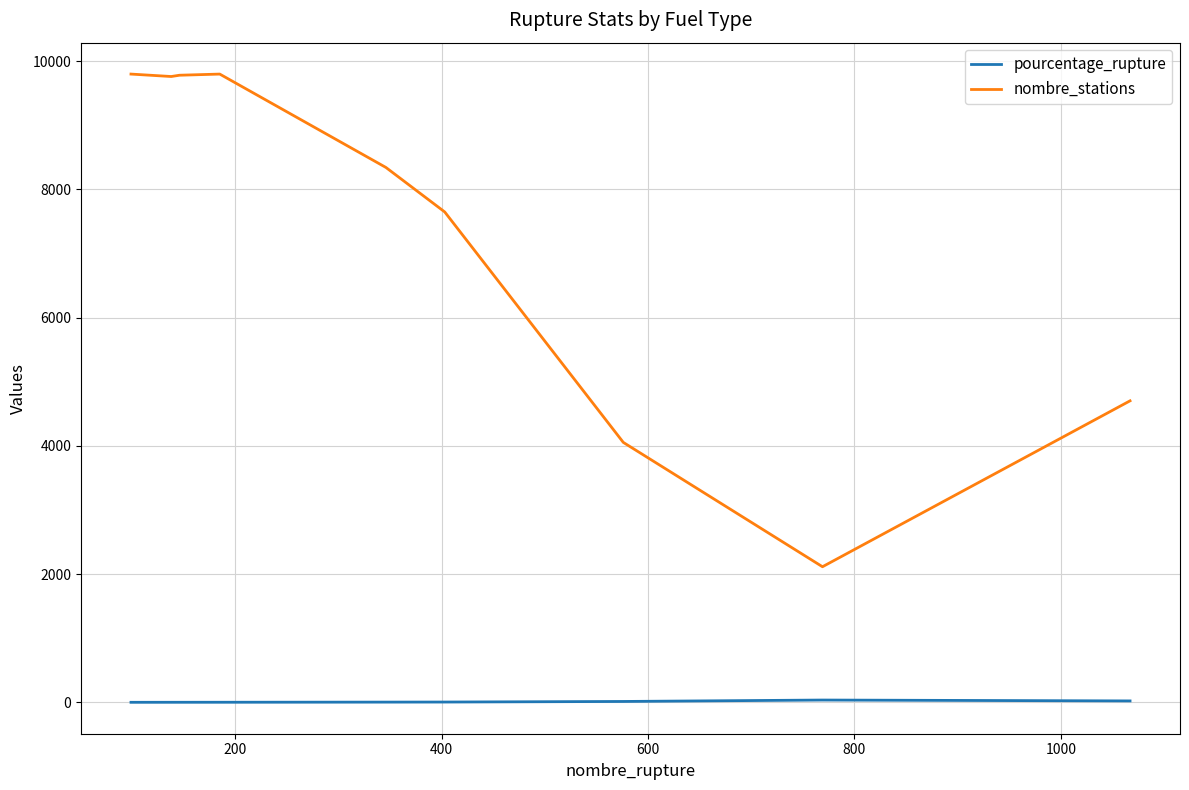

Rank the series by their maximum value, from highest to lowest.

nombre_stations, pourcentage_rupture